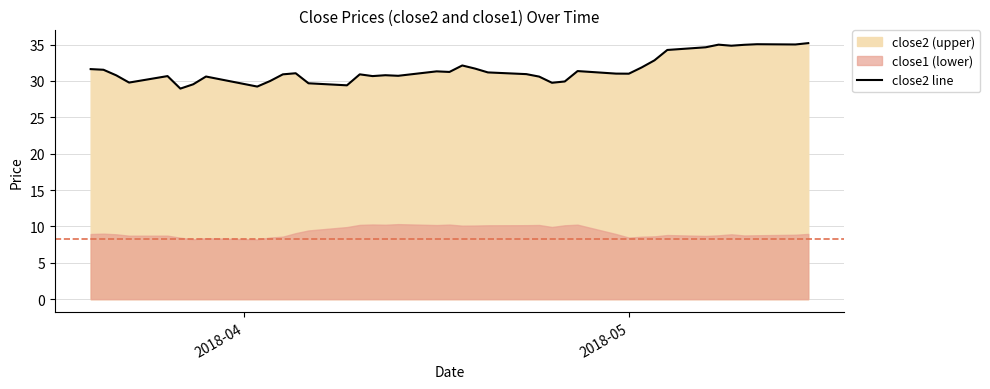

What is the lowest value of the close2 line series?

28.9